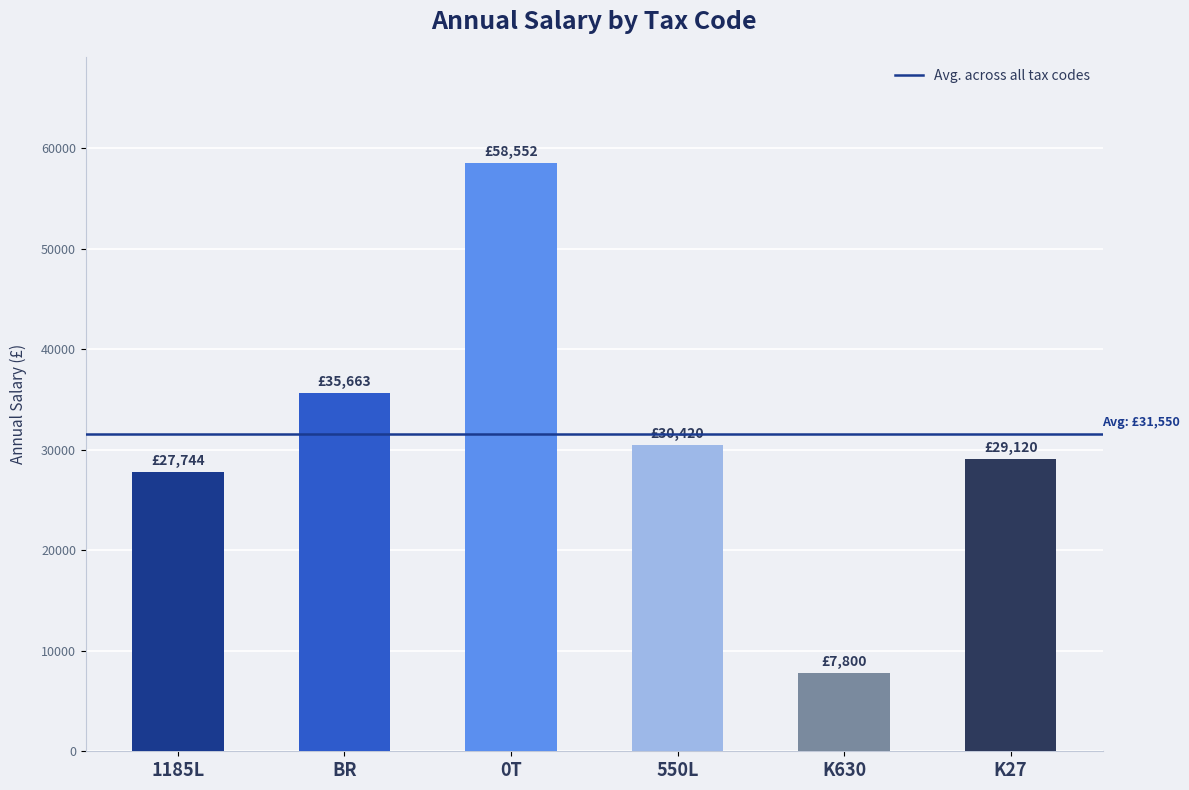

Reading left to right, what are all the values shown in this chart?

27743.8	35663.2	58552.0	30420.0	7800.0	29120.0